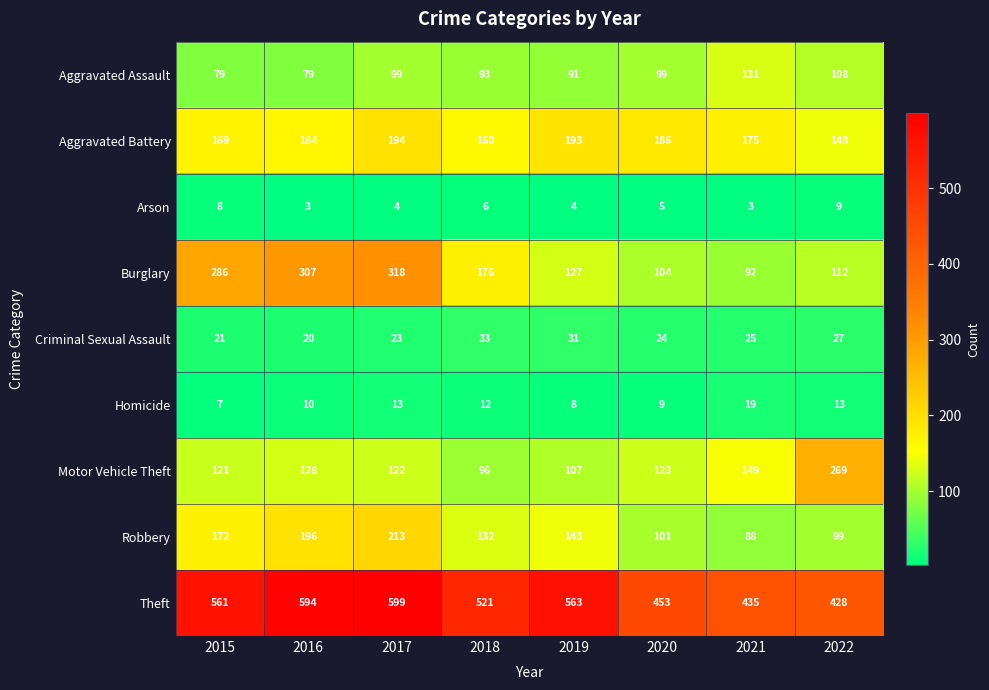

At 2016, list the series in order from smallest to largest.

Arson, Homicide, Criminal Sexual Assault, Aggravated Assault, Motor Vehicle Theft, Aggravated Battery, Robbery, Burglary, Theft